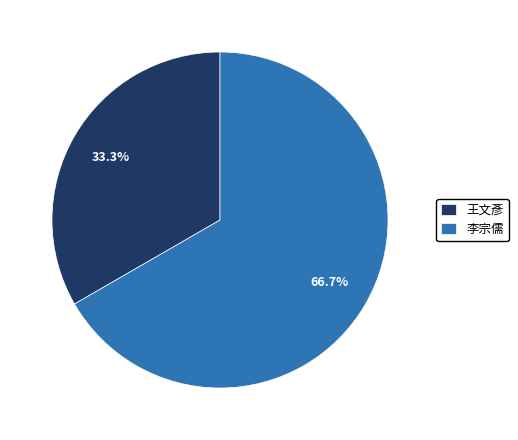

What is the ratio of the value at 王文彥 to the value at 李宗儒?

0.5